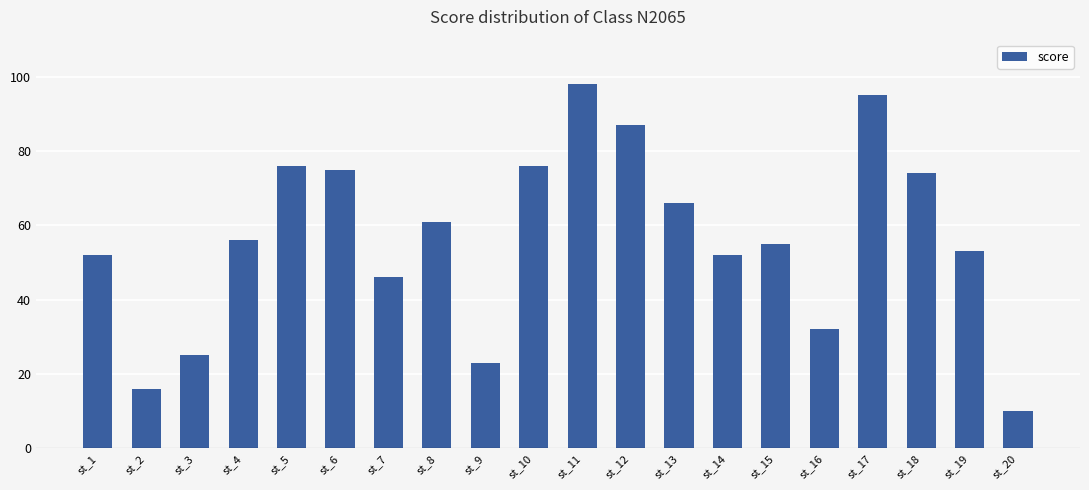

What is the change in value from st_13 to st_15?

-11